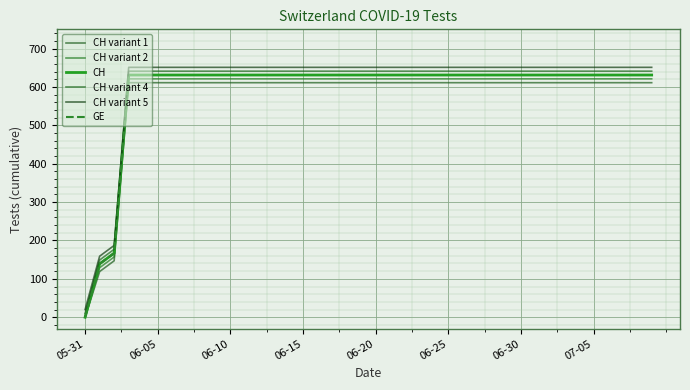

List the labels in order of value, largest first.

2020-06-03, 2020-06-04, 2020-06-05, 2020-06-06, 2020-06-07, 2020-06-08, 2020-06-09, 2020-06-10, 2020-06-11, 2020-06-12, 2020-06-13, 2020-06-14, 2020-06-15, 2020-06-16, 2020-06-17, 2020-06-18, 2020-06-19, 2020-06-20, 2020-06-21, 2020-06-22, 2020-06-23, 2020-06-24, 2020-06-25, 2020-06-26, 2020-06-27, 2020-06-28, 2020-06-29, 2020-06-30, 2020-07-01, 2020-07-02, 2020-07-03, 2020-07-04, 2020-07-05, 2020-07-06, 2020-07-07, 2020-07-08, 2020-07-09, 2020-06-02, 2020-06-01, 2020-05-31